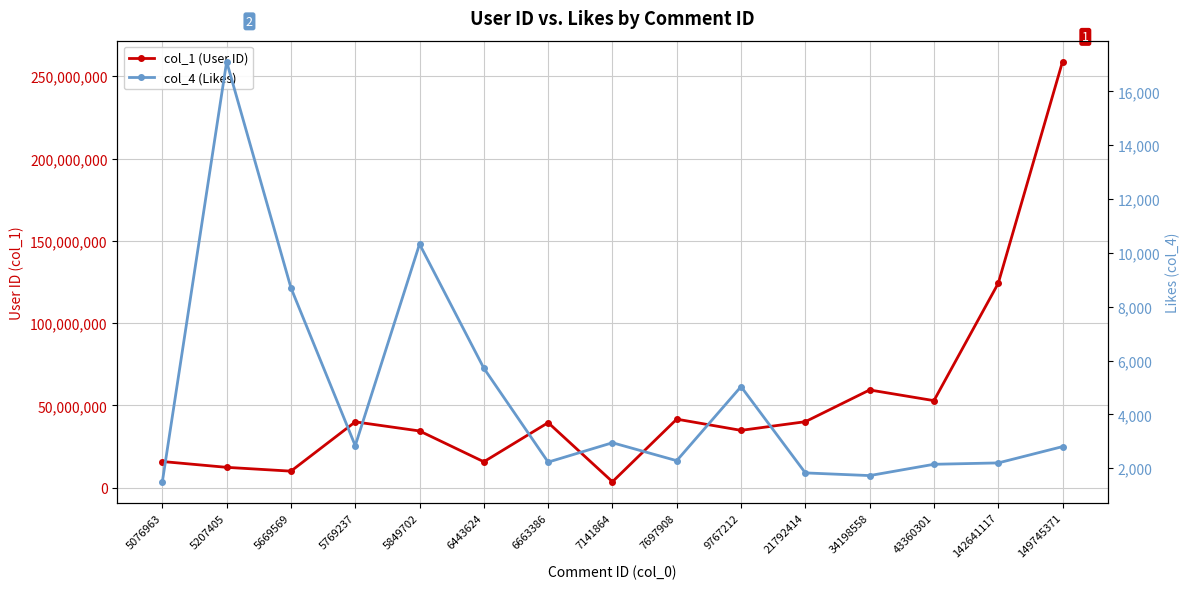

Is this an area chart (filled region under the line)?

No